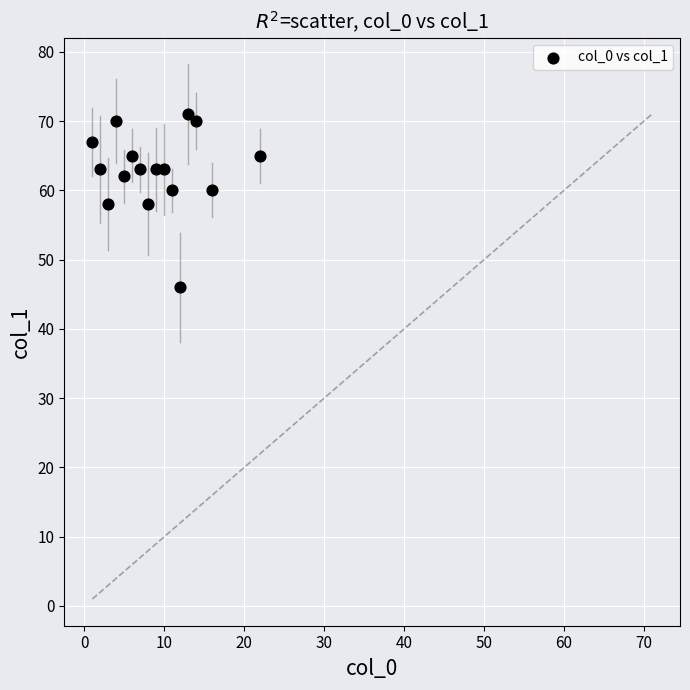

What is the range of Y values (max minus min)?

25